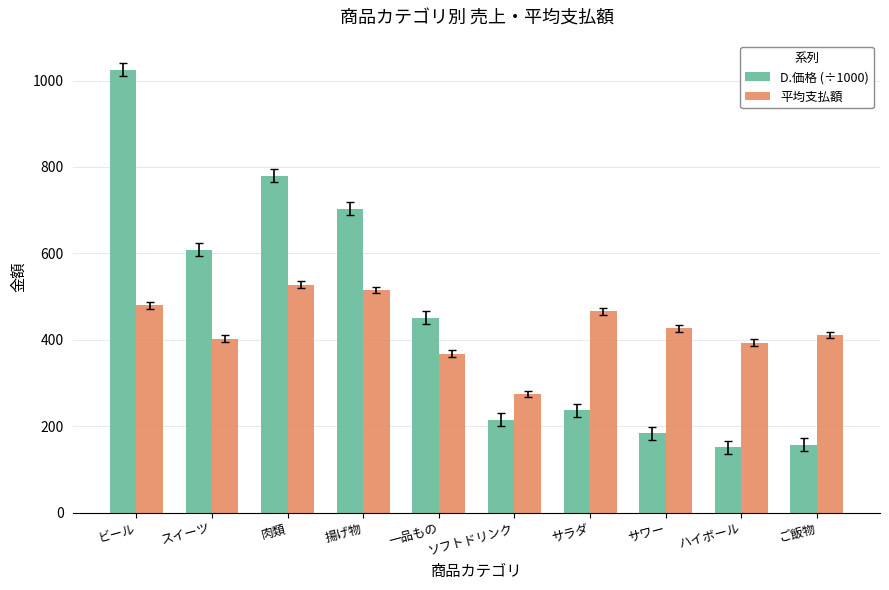

Reading left to right, extract all data points from this chart.

D.価格 (÷1000): 1025.2	608.2	779.5	703.2	450.9	214.8	236.6	183.4	150.5	157.4
平均支払額: 479.5	402.8	527.1	515.2	368.1	274.3	465.8	426.6	393.1	410.9